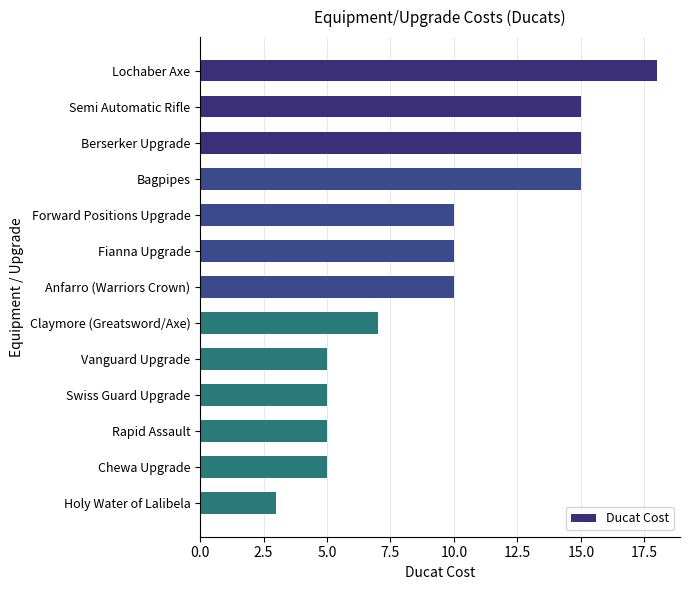

Reading bottom to top, extract all data points from this chart.

3	5	5	5	5	7	10	10	10	15	15	15	18